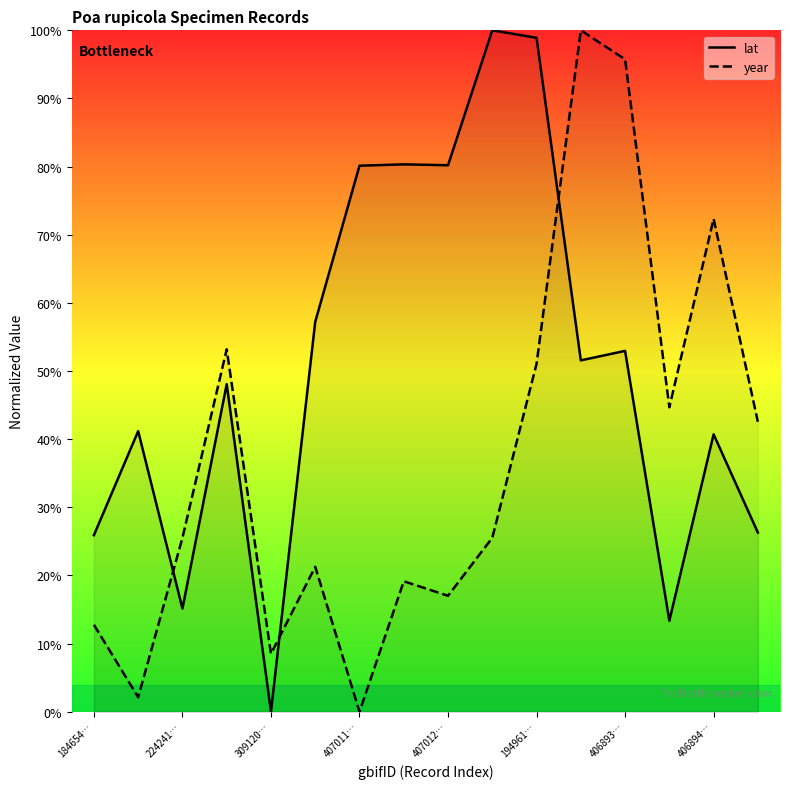

How many intersections are there between year and lat?

3